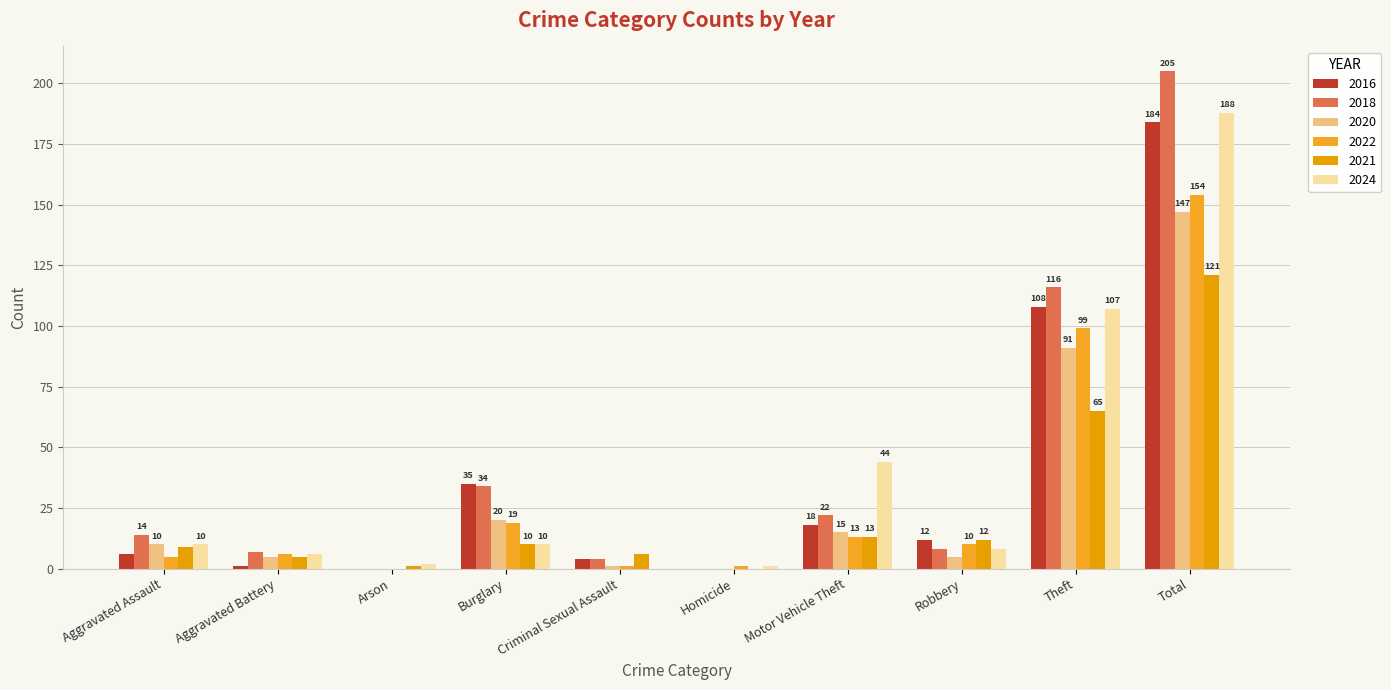

What is the label of the 8th bar from the left?

Robbery